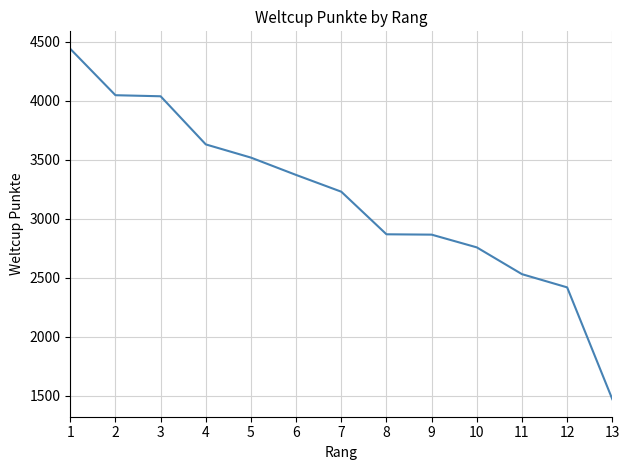

What is the difference between the maximum and minimum values?

2970